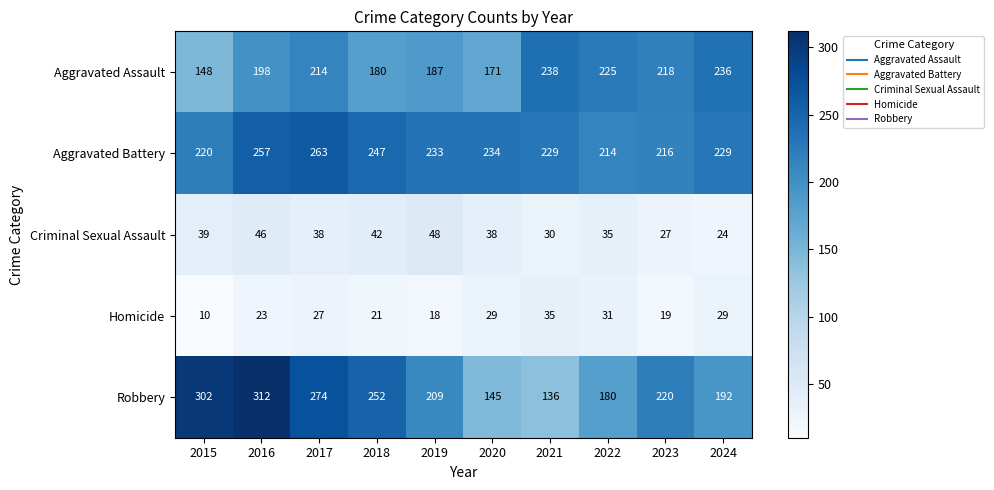

At 2022, list the series in order from largest to smallest.

Aggravated Assault, Aggravated Battery, Robbery, Criminal Sexual Assault, Homicide